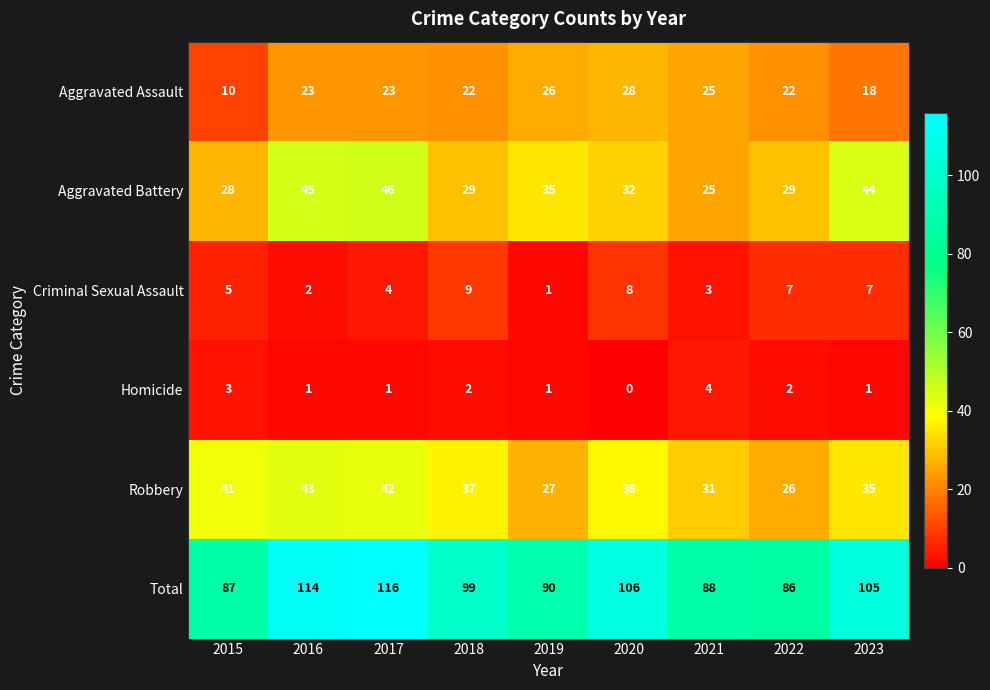

What is the spread (max minus min) of values at 2017?

115